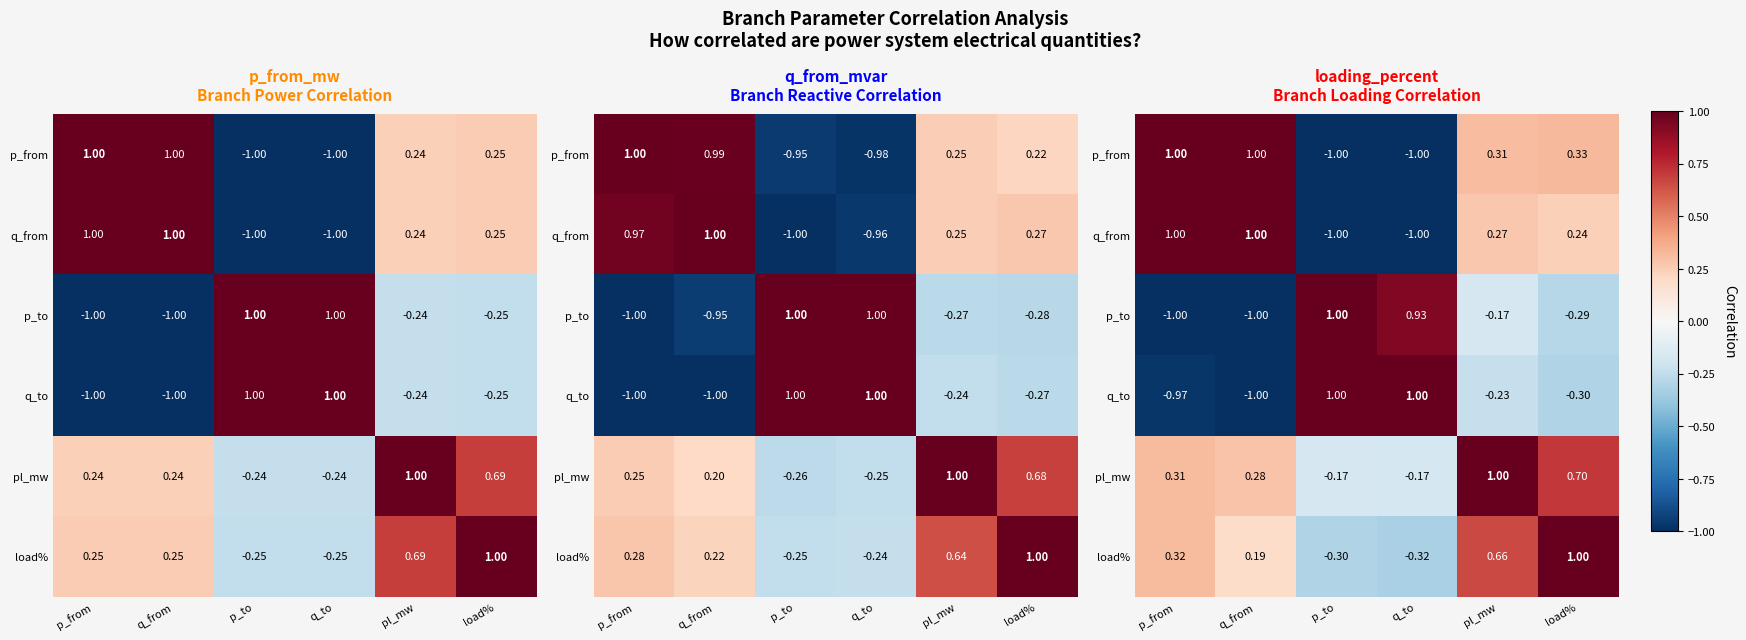

Which has a higher value, p_from or p_to?

p_from